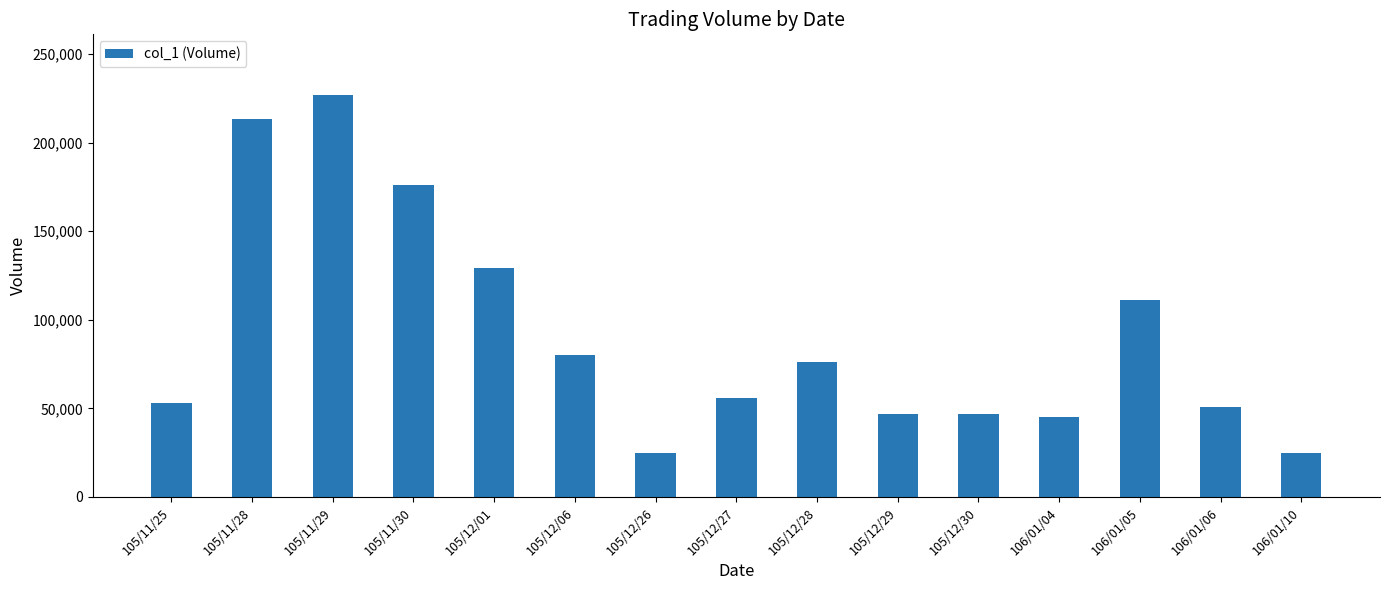

How many bars are there in total?

15